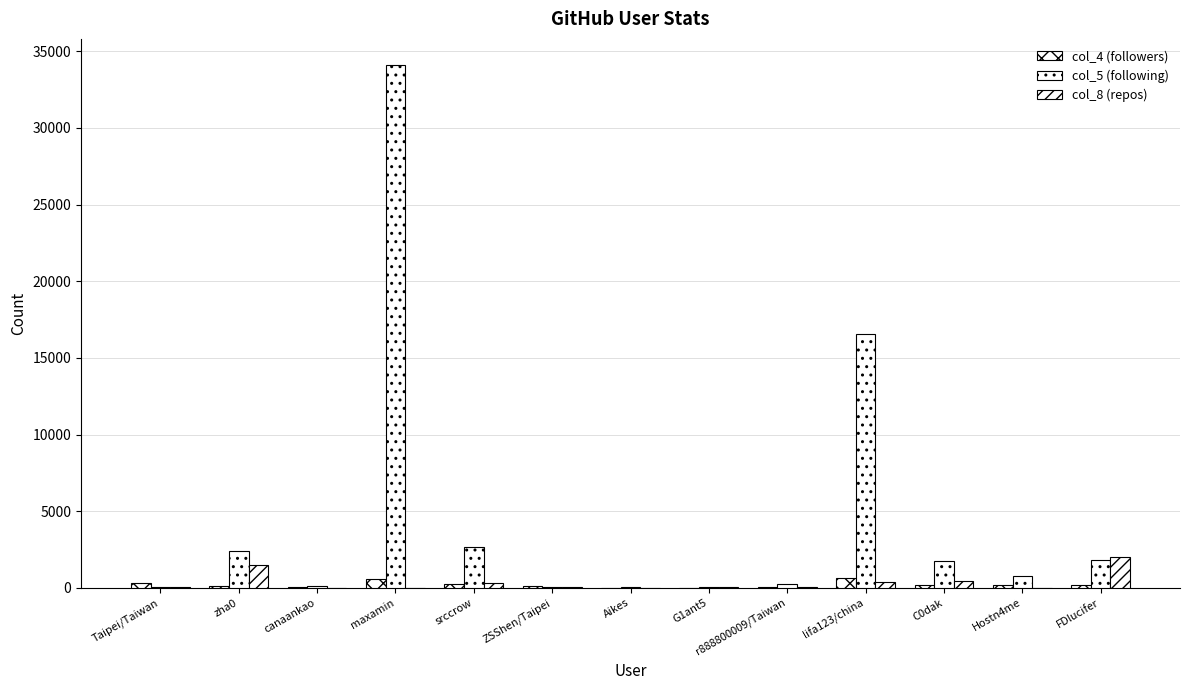

What position from the left is maxamin?

4